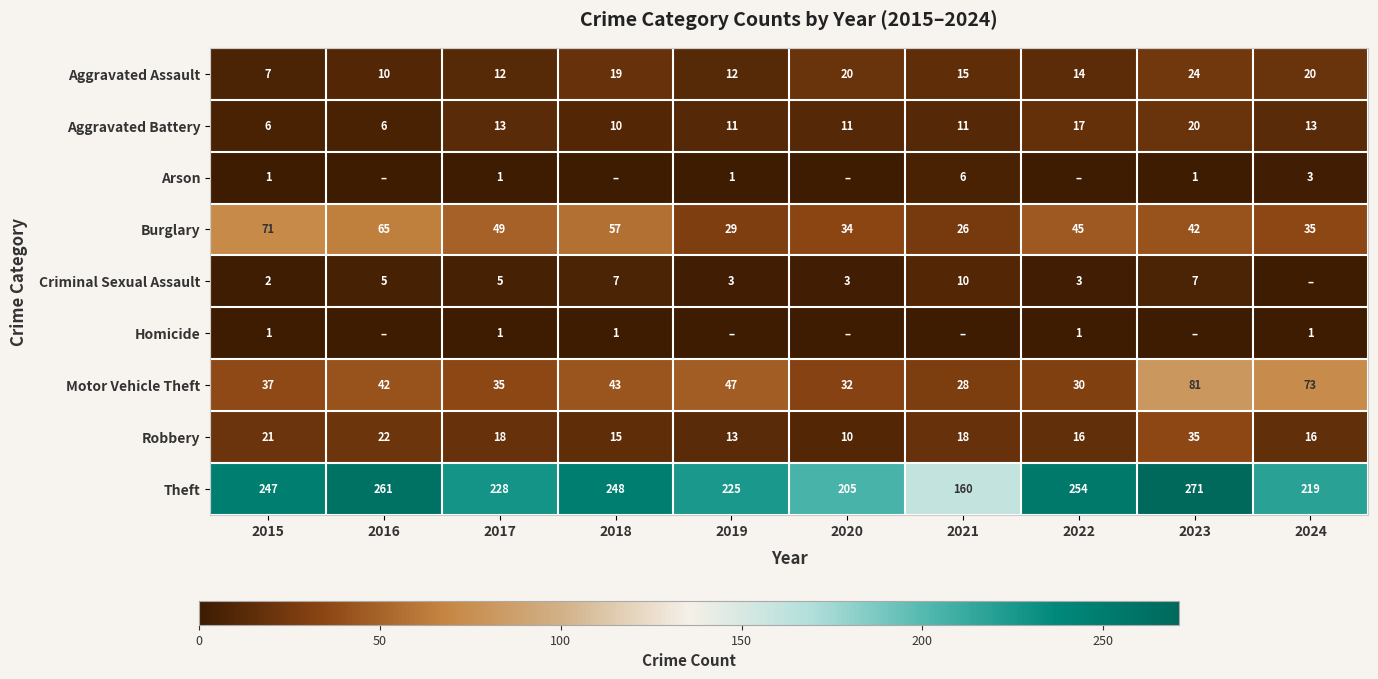

Is it true that Arson equals 1 at 2024?

False